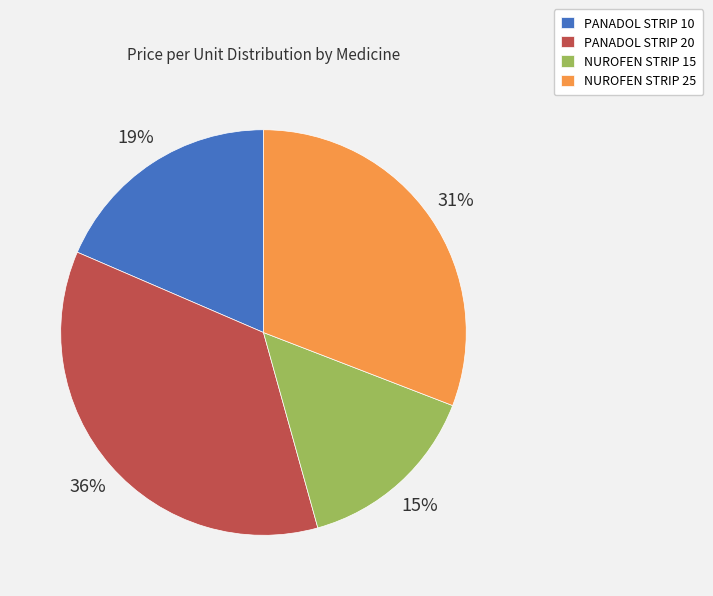

How many slices are in this pie chart?

4